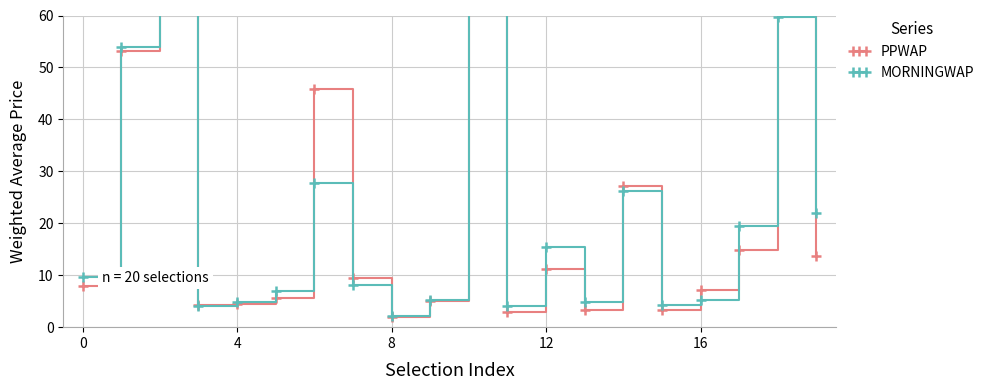

Reading left to right, what are all the values shown in this chart?

PPWAP: 7.8	53.2	387.6	4.3	4.5	5.6	45.8	9.4	2.0	5.0	941.1	2.9	11.2	3.4	27.3	3.3	7.2	14.8	176.4	13.7
MORNINGWAP: 9.6	54.0	279.2	4.1	4.8	7.0	27.8	8.1	2.1	5.2	884.8	4.1	15.4	4.8	26.2	4.2	5.3	19.6	59.7	21.9